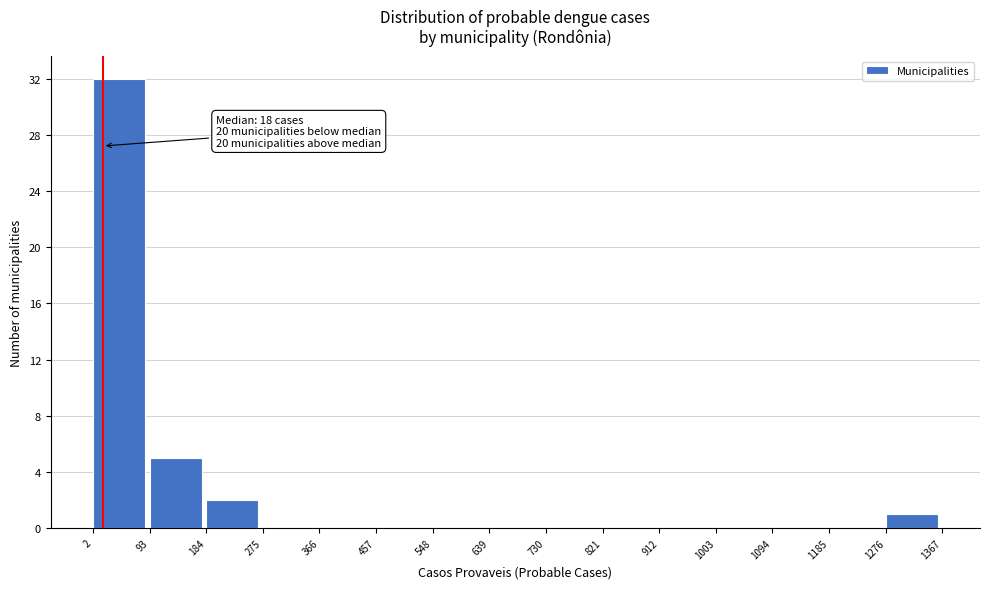

Over which range of the x-axis is the bar tallest?

2 to 93